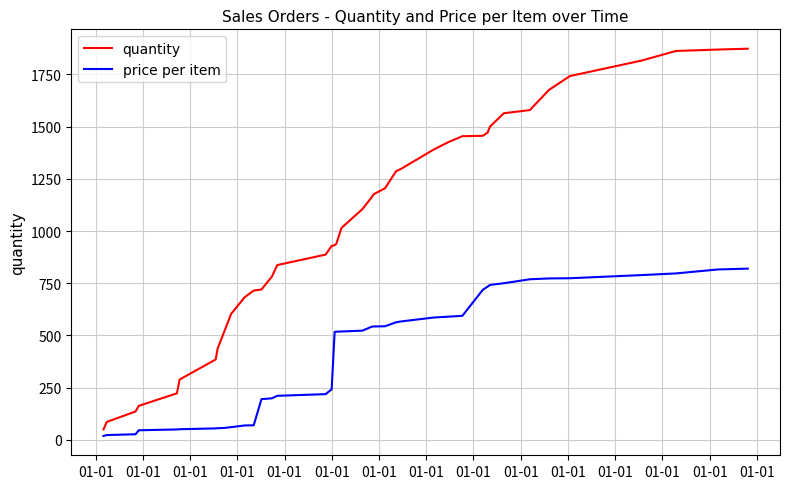

Does the chart have visible grid lines?

Yes